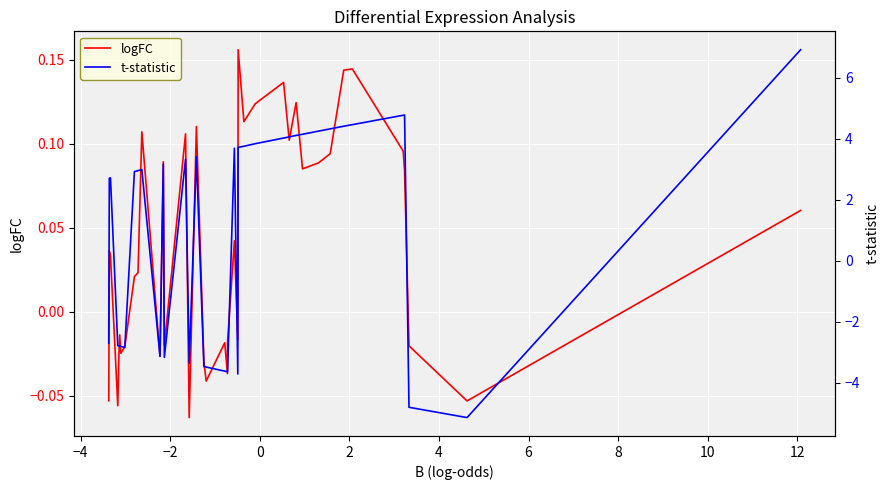

Which series has the largest total across all categories?

t-statistic